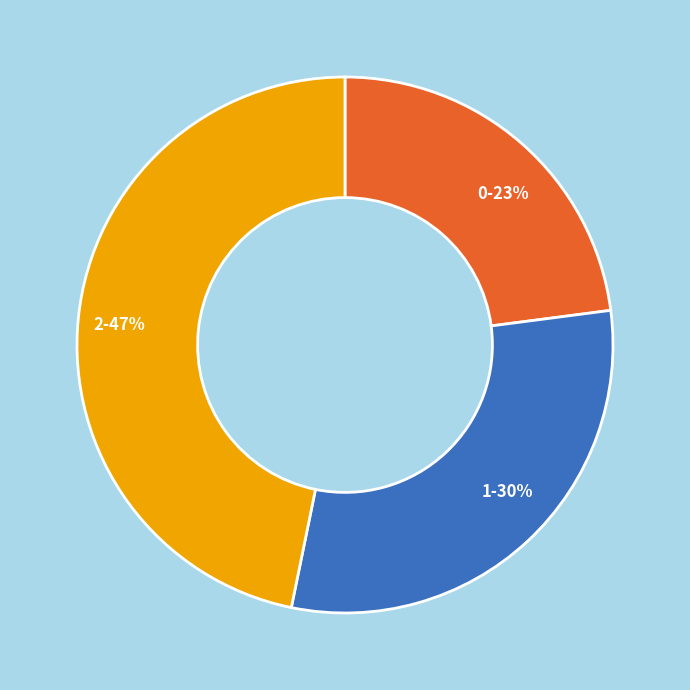

Combined, do 1-30% and 2-47% account for over 50%?

Yes